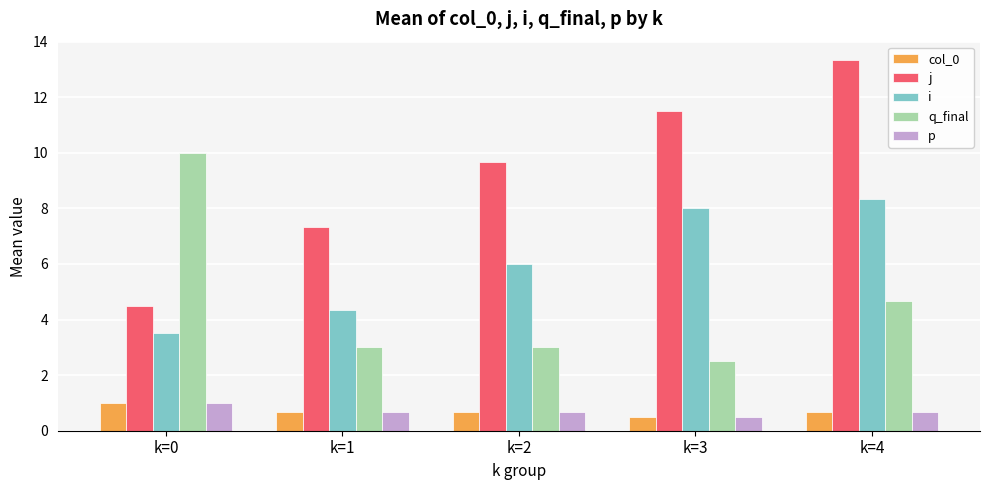

What is the maximum value for j?

13.3